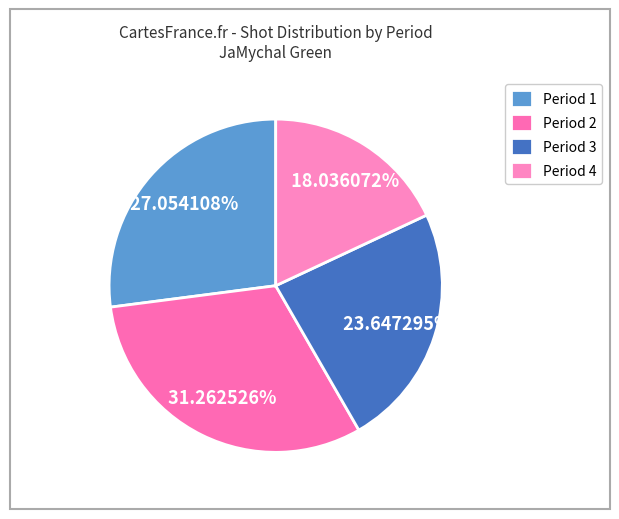

What is the largest slice in the pie chart?

Period 2